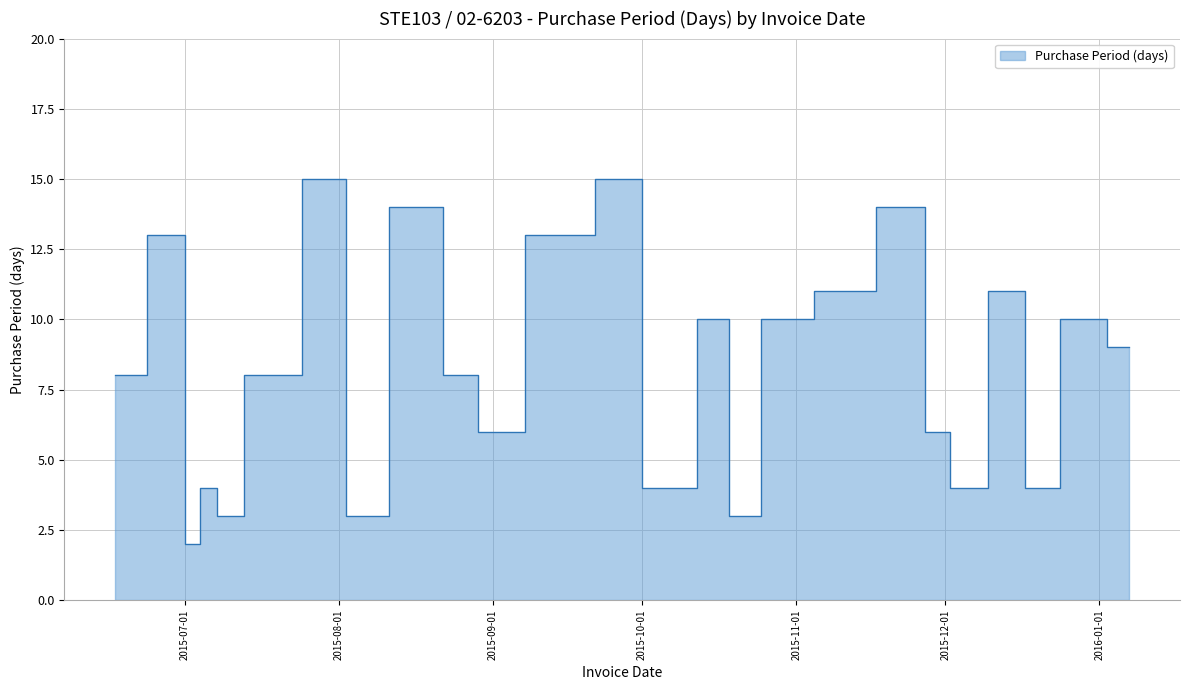

Reading right to left, transcribe all the data shown in this chart.

9	10	4	11	4	6	14	11	10	3	10	4	4	15	13	6	8	14	3	15	8	3	4	2	13	8